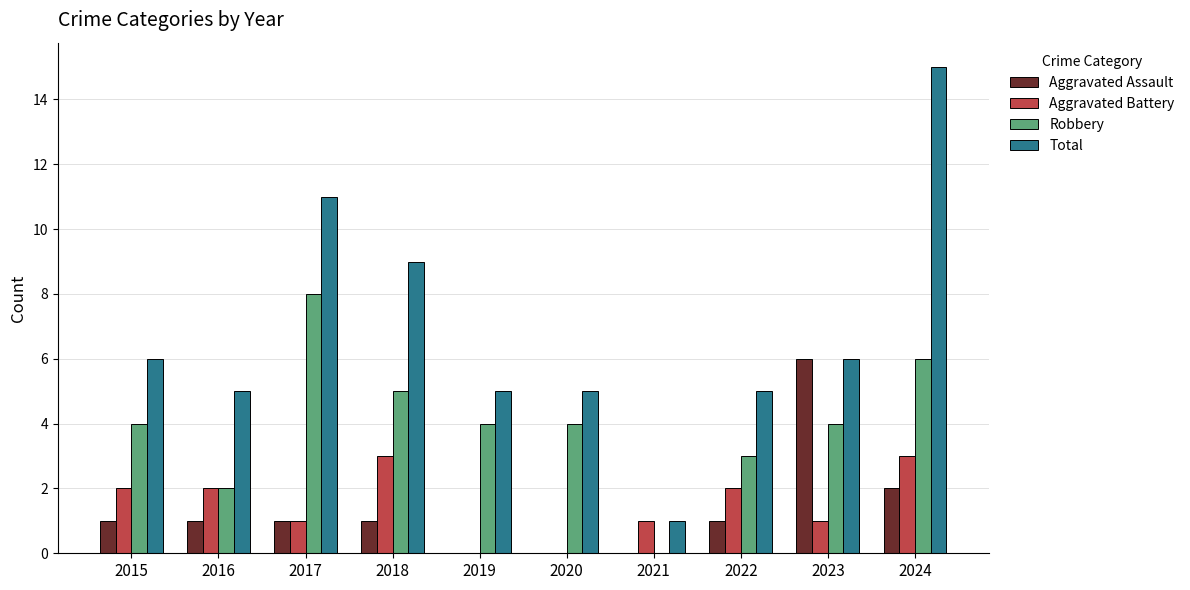

Does the chart contain stacked bars?

No